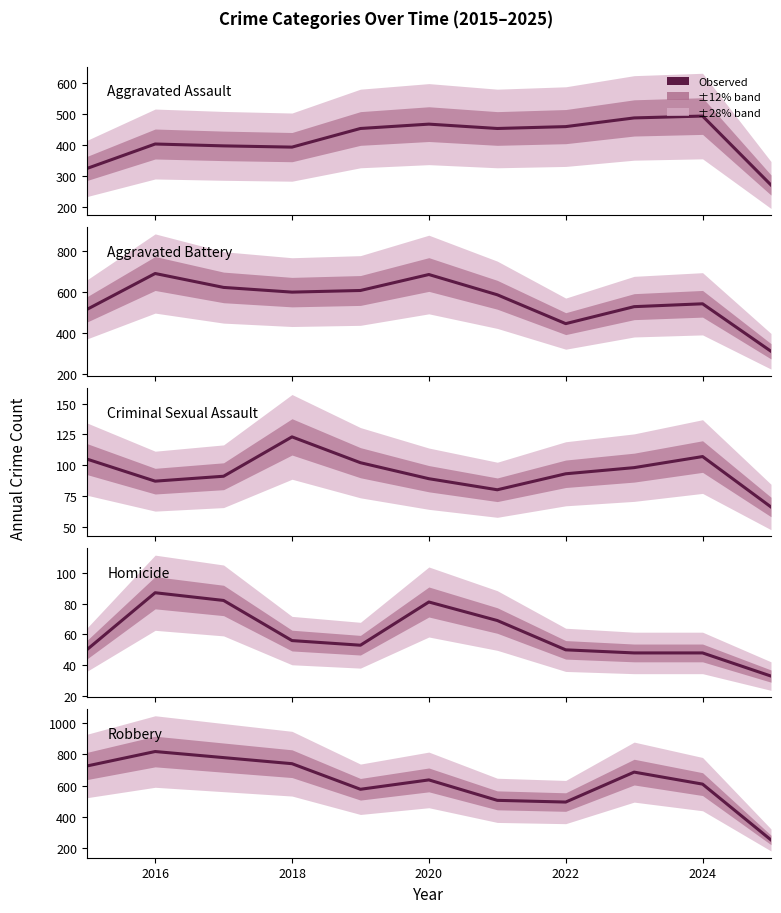

What is the value of the Homicide point at the 6th from the left?

81